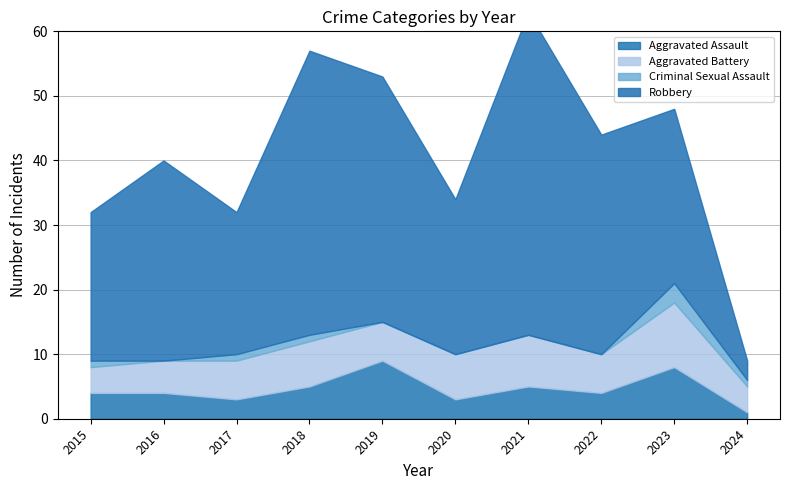

Reading left to right, extract all data points from this chart.

Aggravated Assault: 2015=4	2016=4	2017=3	2018=5	2019=9	2020=3	2021=5	2022=4	2023=8	2024=1
Aggravated Battery: 2015=4	2016=5	2017=6	2018=7	2019=6	2020=7	2021=8	2022=6	2023=10	2024=4
Criminal Sexual Assault: 2015=1	2016=0	2017=1	2018=1	2019=0	2020=0	2021=0	2022=0	2023=3	2024=1
Robbery: 2015=23	2016=31	2017=22	2018=44	2019=38	2020=24	2021=50	2022=34	2023=27	2024=3